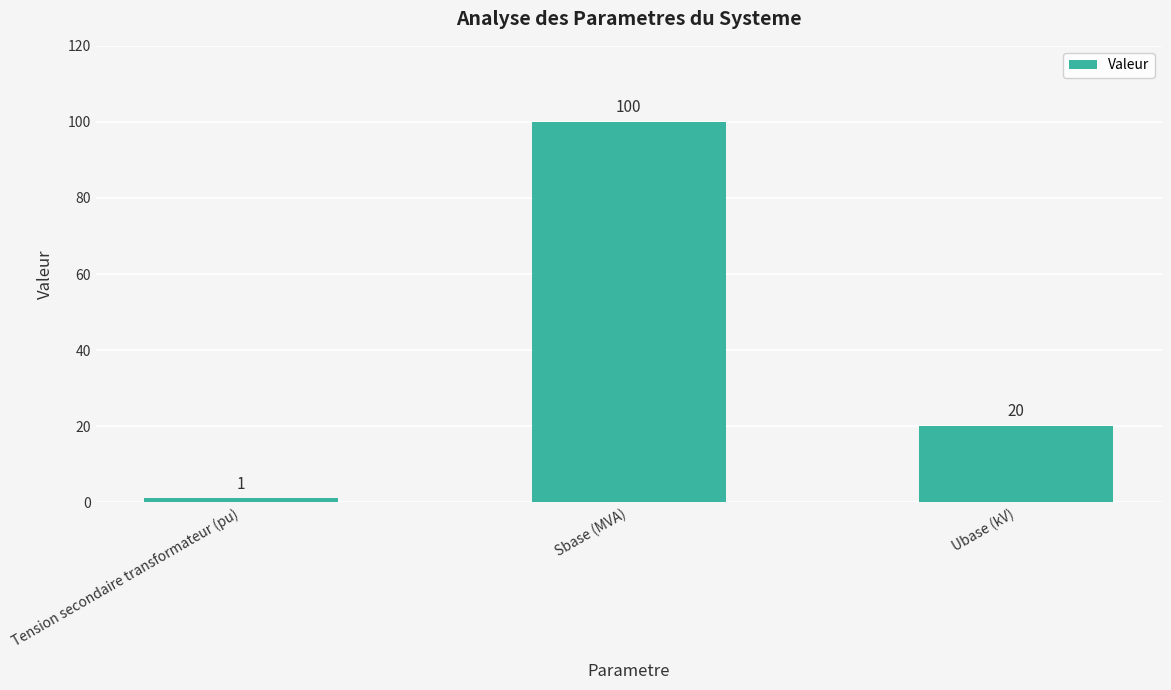

True or false: the data shows 135 at Sbase (MVA).

False